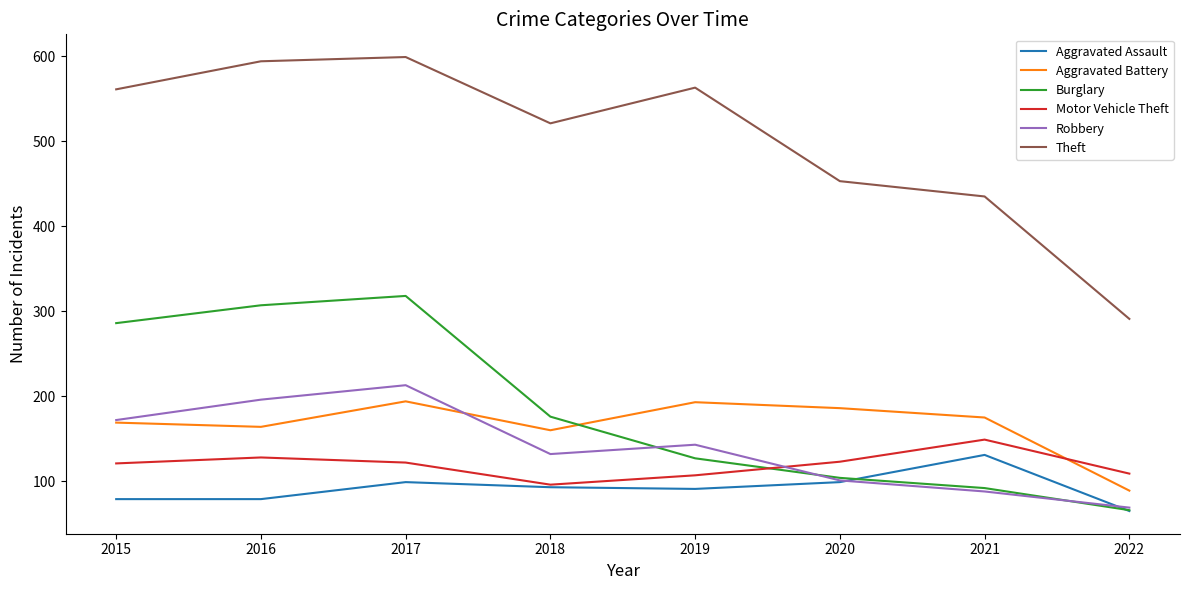

What is the total value across all series at 2015?

1388